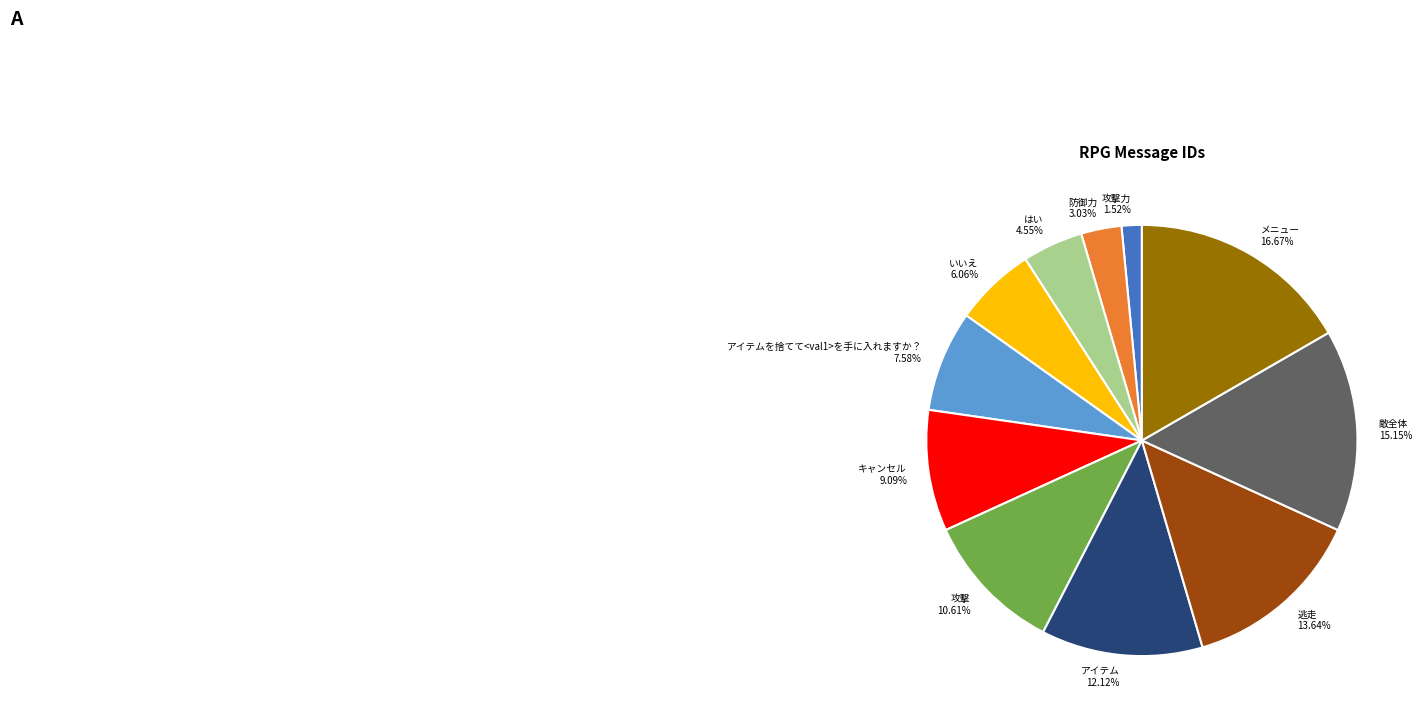

Combined, do メニュー and キャンセル account for over 50%?

No